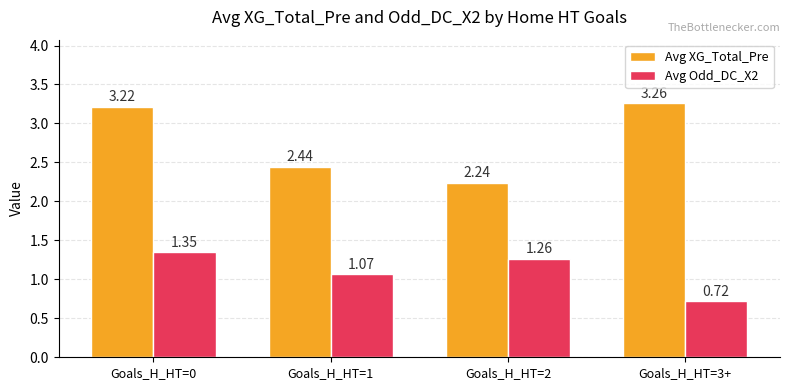

What is the difference between the highest and lowest values at Goals_H_HT=0?

1.9